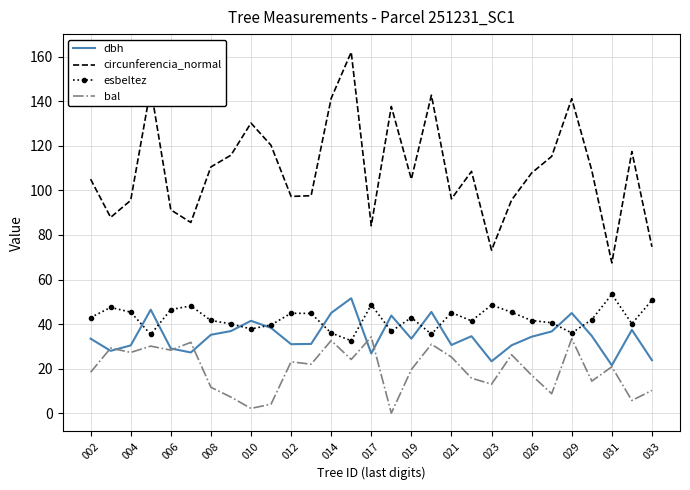

True or false: dbh and circunferencia_normal intersect in this chart.

False